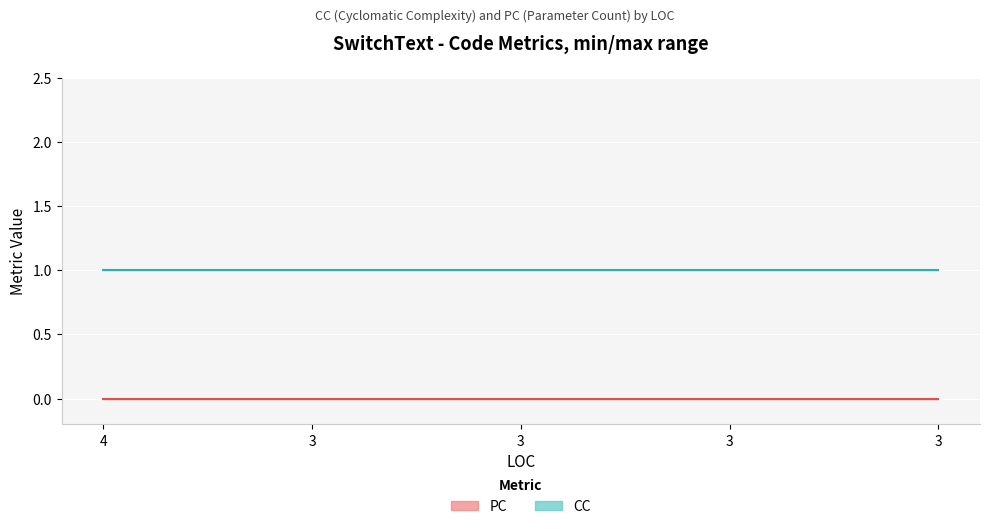

What are all the series names shown in the legend?

CC, PC